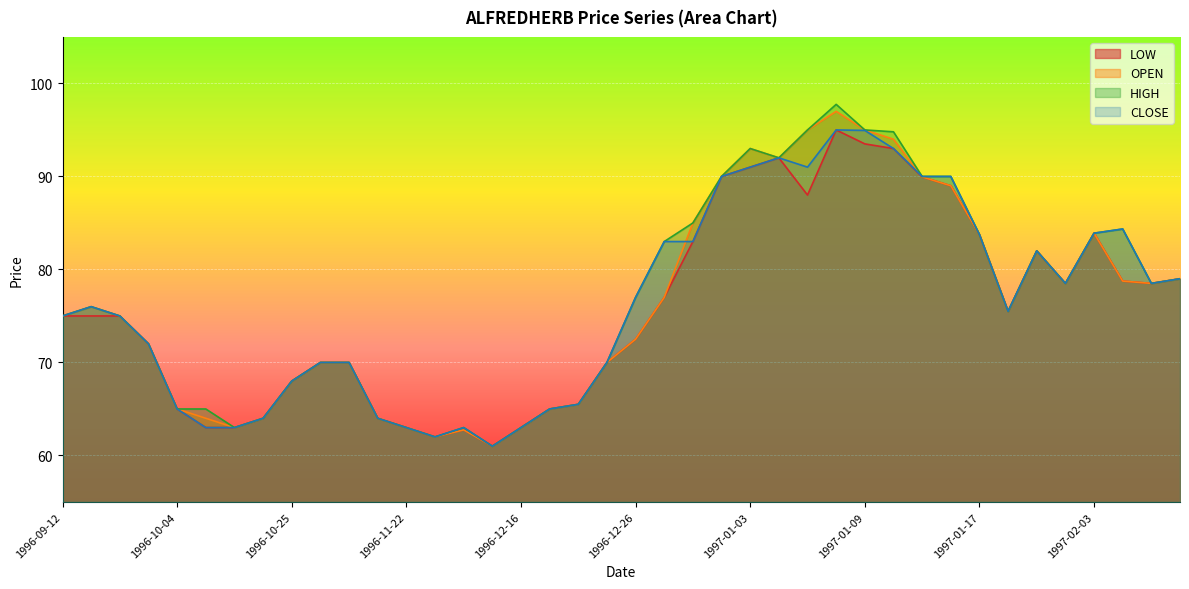

What is the value of the OPEN point at the 25th from the left?

93.0